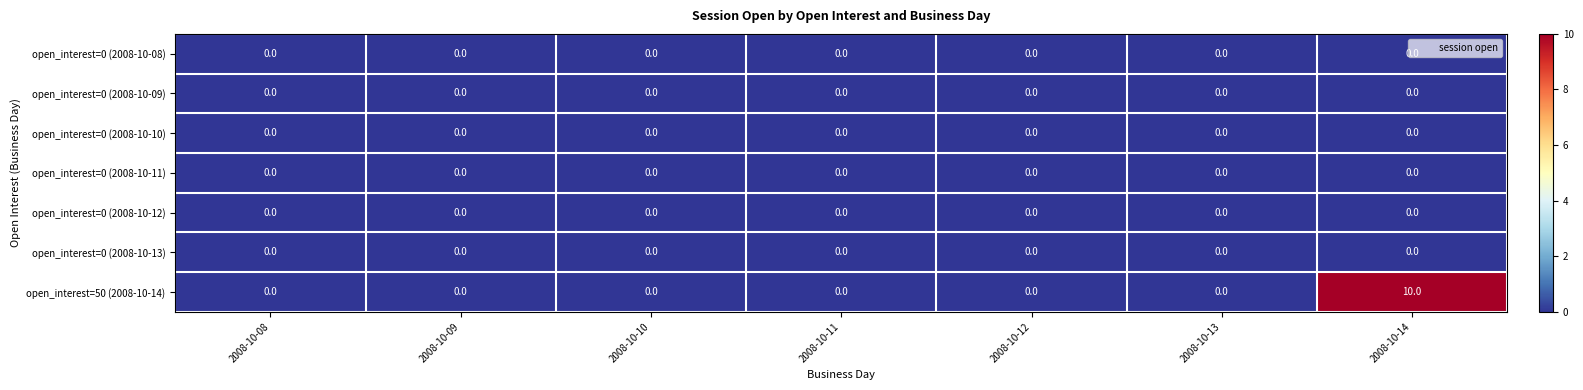

At how many categories does at least one series exceed 5?

1